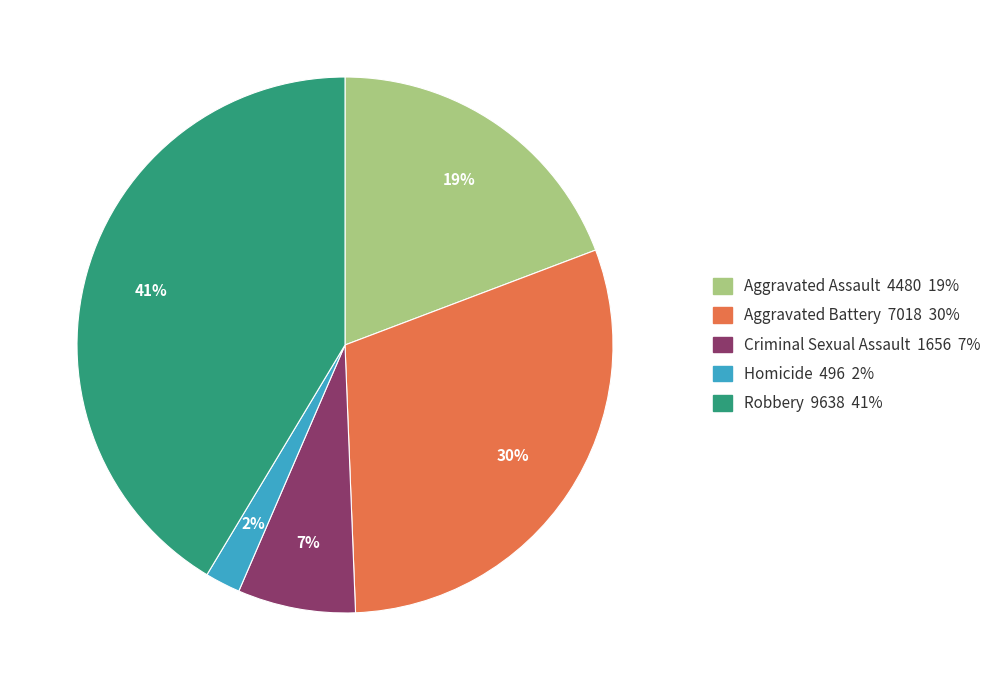

To the nearest percent, what portion does Robbery represent?

41%